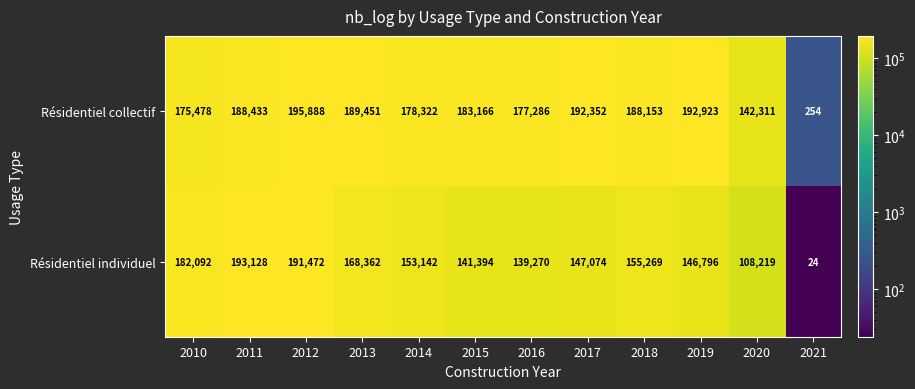

At which category is the sum across all series the highest?

2012